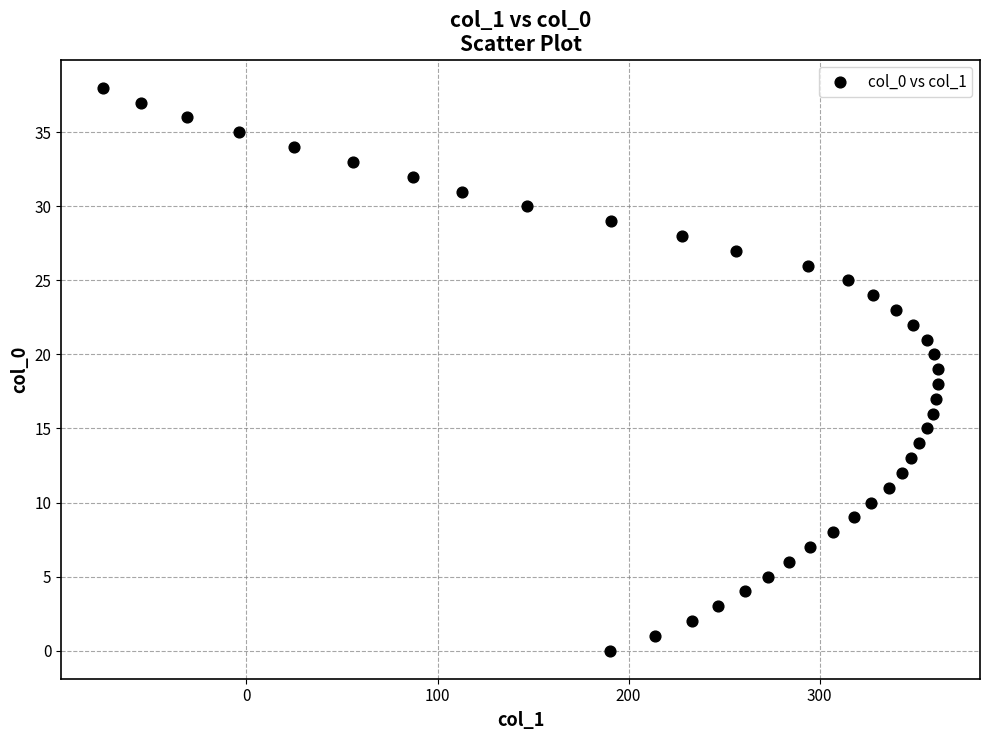

What is the range of X values (max minus min)?

437